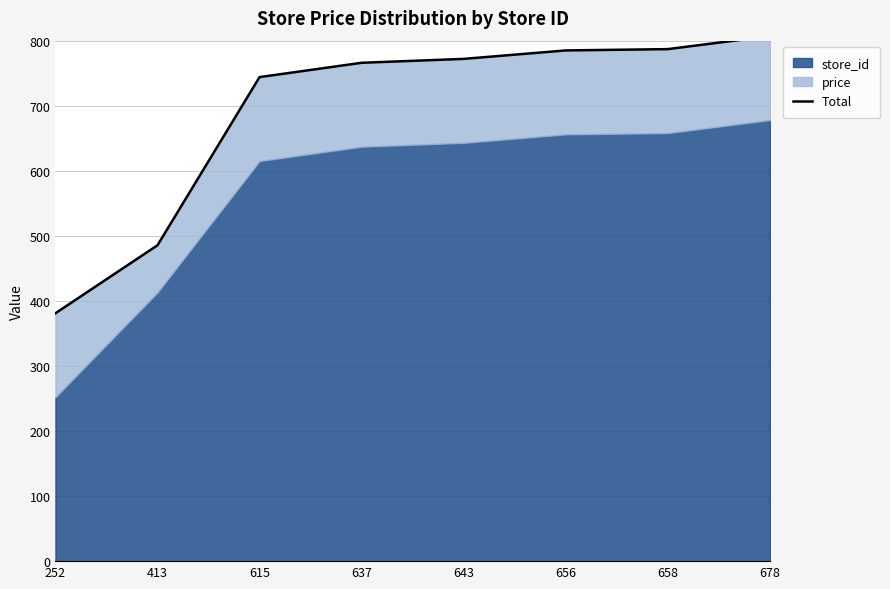

The value at 637 is 1341.1. True or false?

False